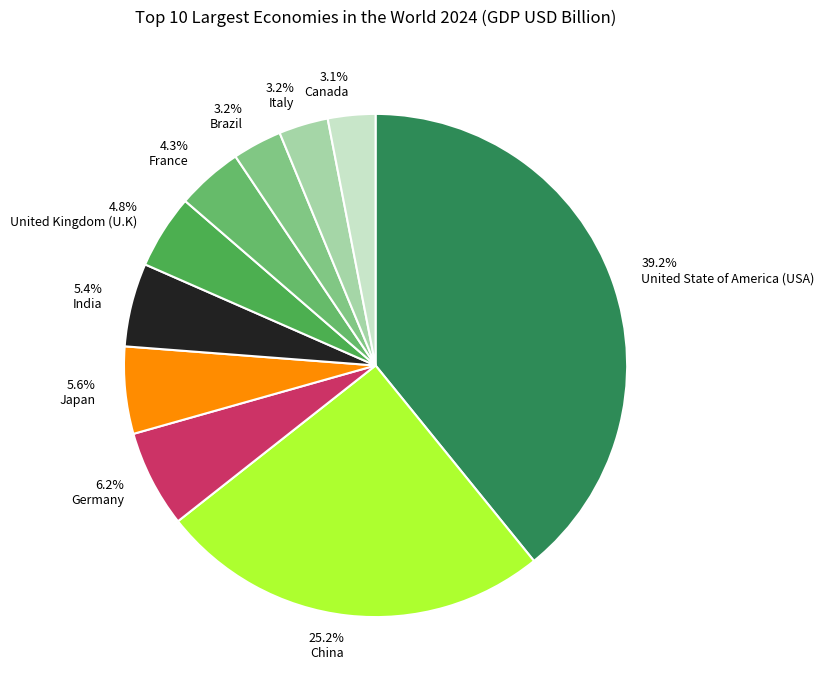

Is there any slice that represents more than half of the pie?

No